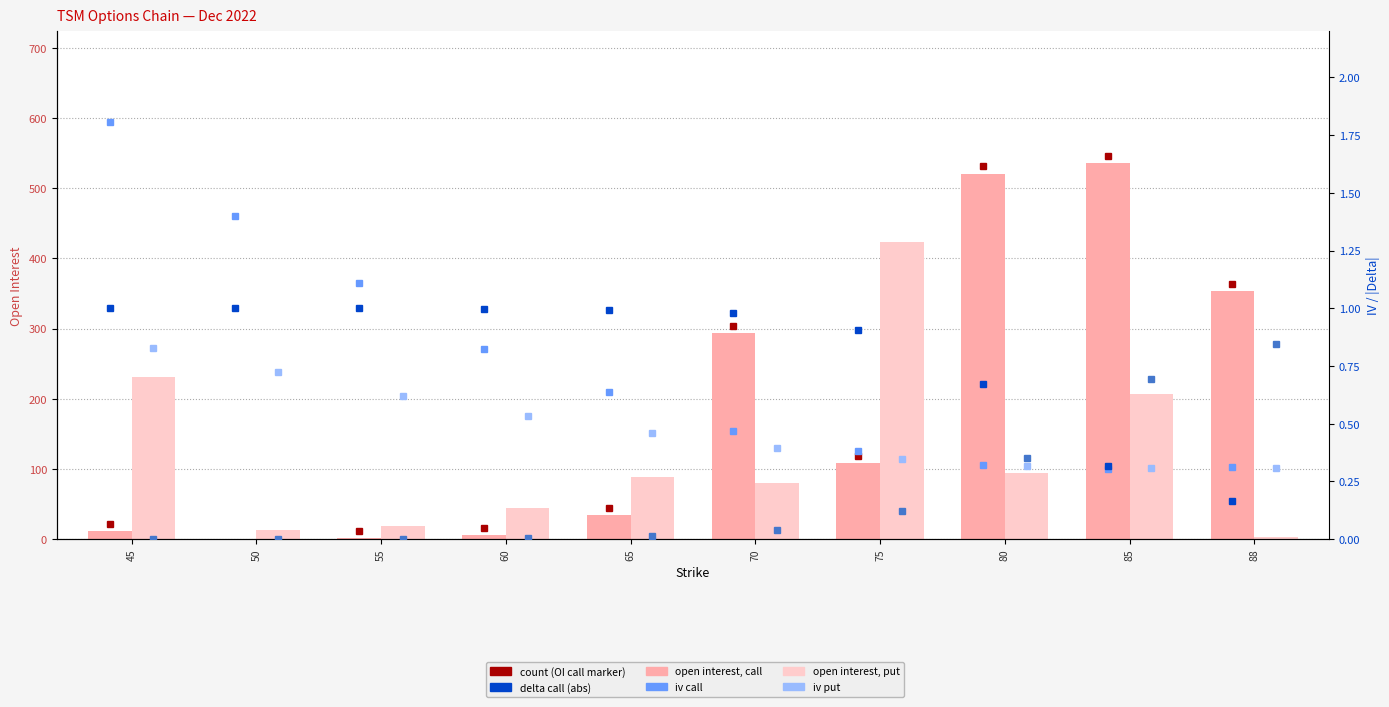

How many groups of bars are there?

10